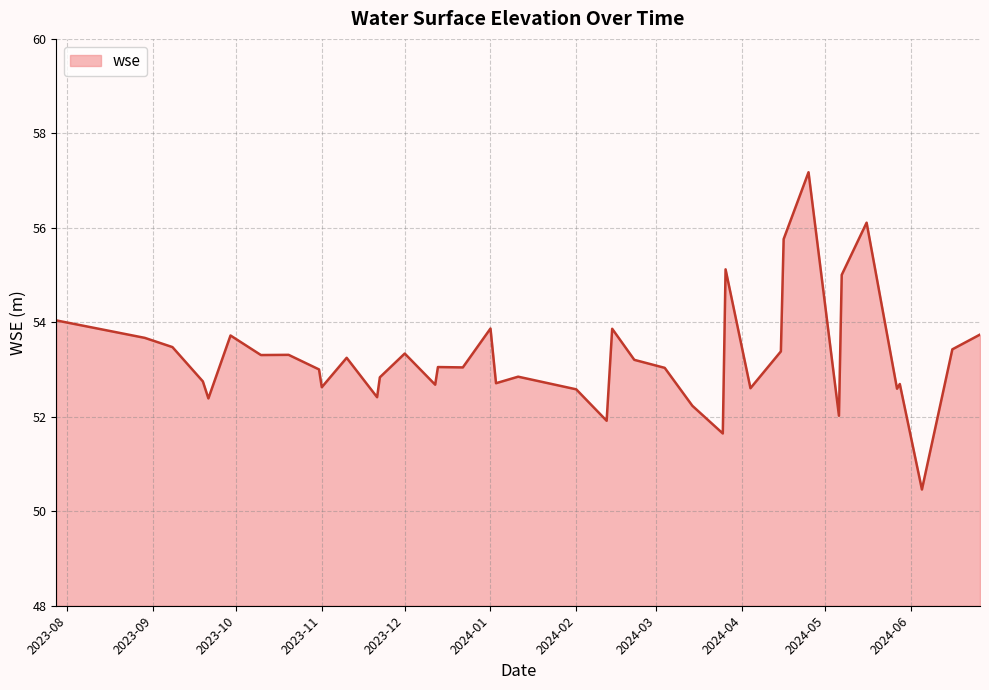

What is the difference between the second highest and minimum values?

5.6